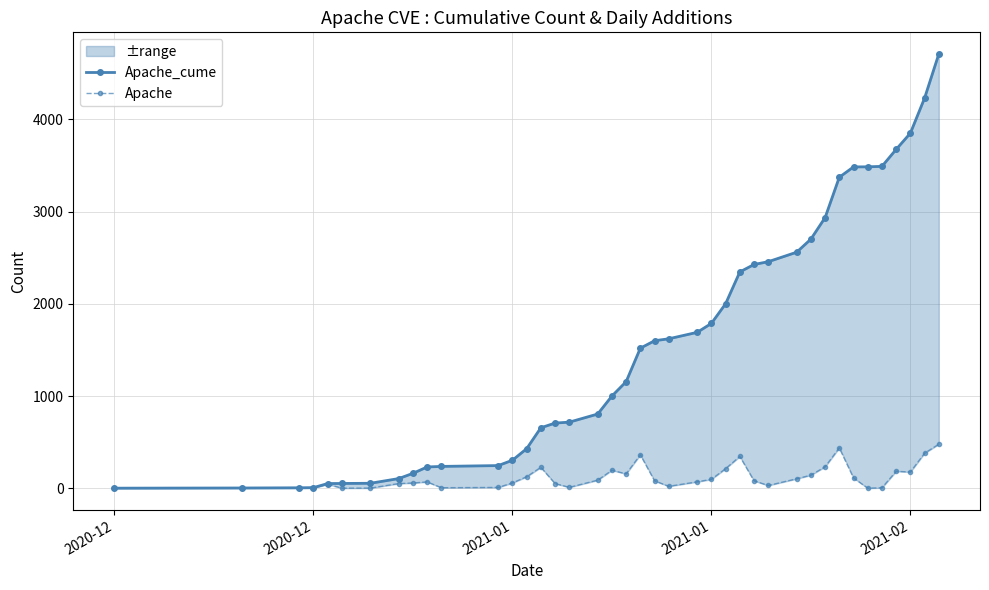

What is the sum of all Apache values?

4708